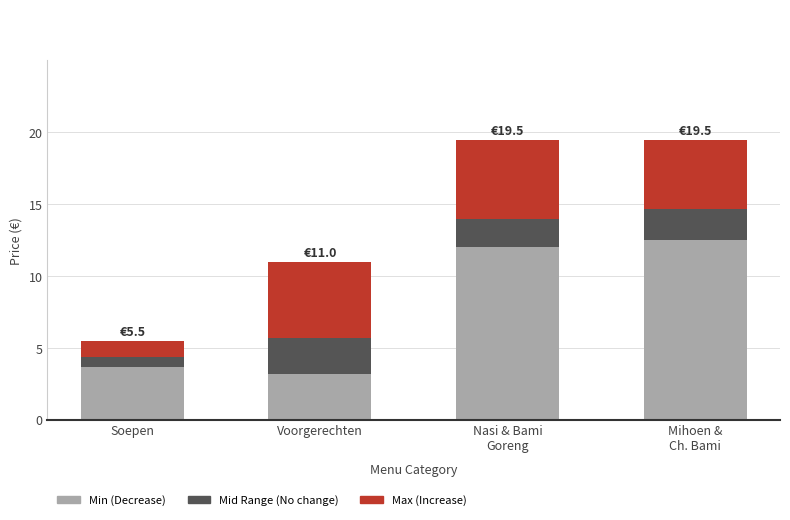

What is the total value across all series at Voorgerechten?

11.0